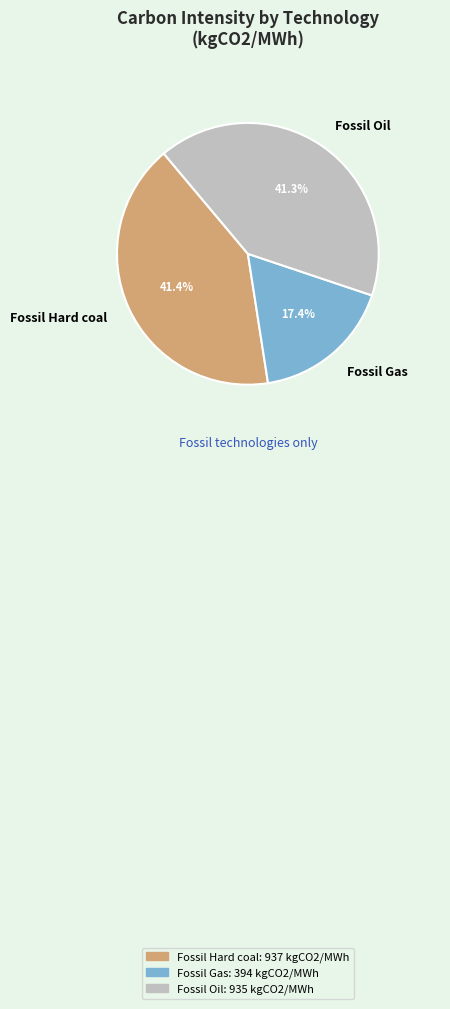

What percentage do Fossil Oil and Fossil Gas together represent?

58.6%